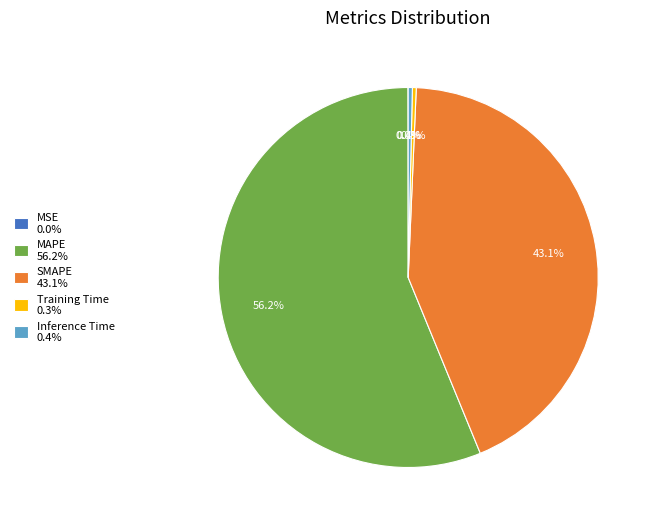

Is there any slice that represents more than half of the pie?

Yes